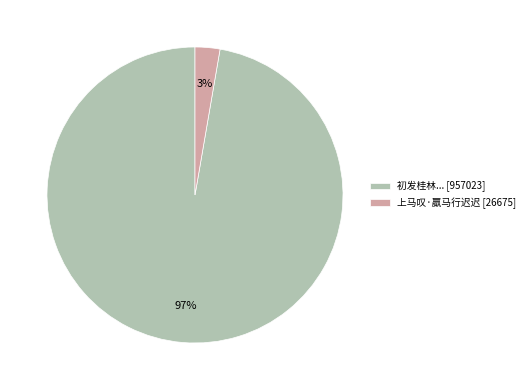

To the nearest percent, what portion does 上马叹·羸马行迟迟 [26675] represent?

3%